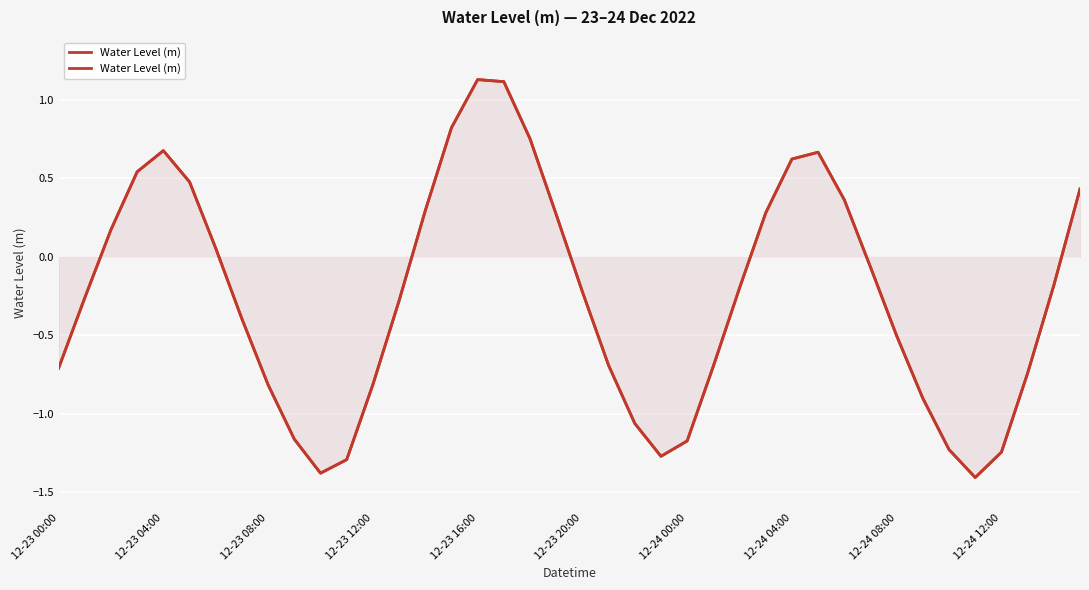

Which has a higher value, 12-23 12:00 or 37?

12-23 12:00